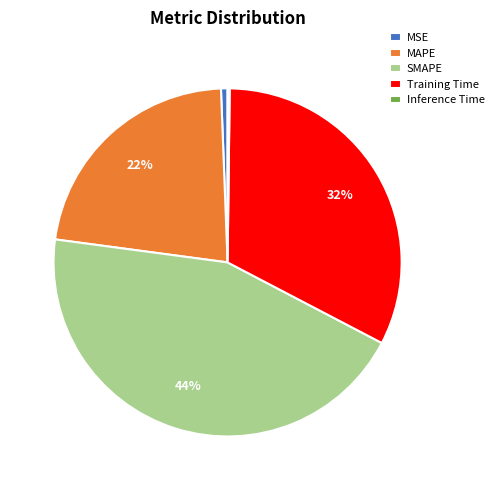

To the nearest percent, what is the average slice percentage?

20%